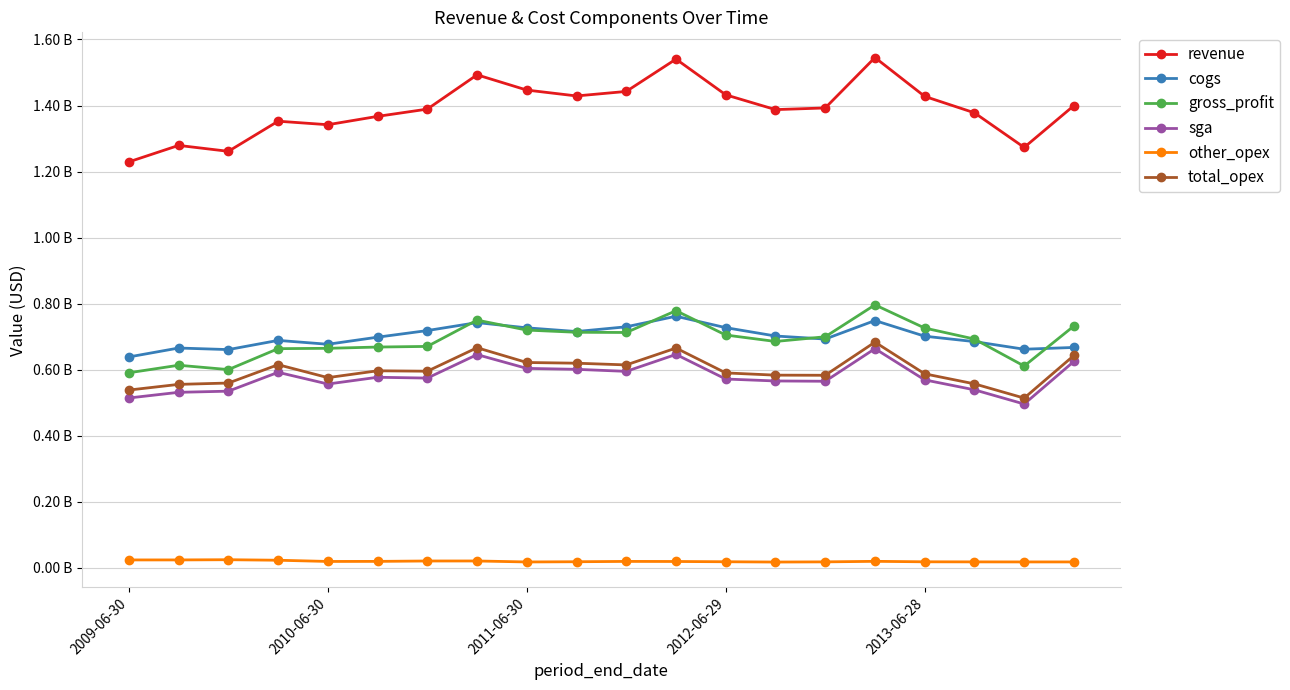

Is this an area chart (filled region under the line)?

No